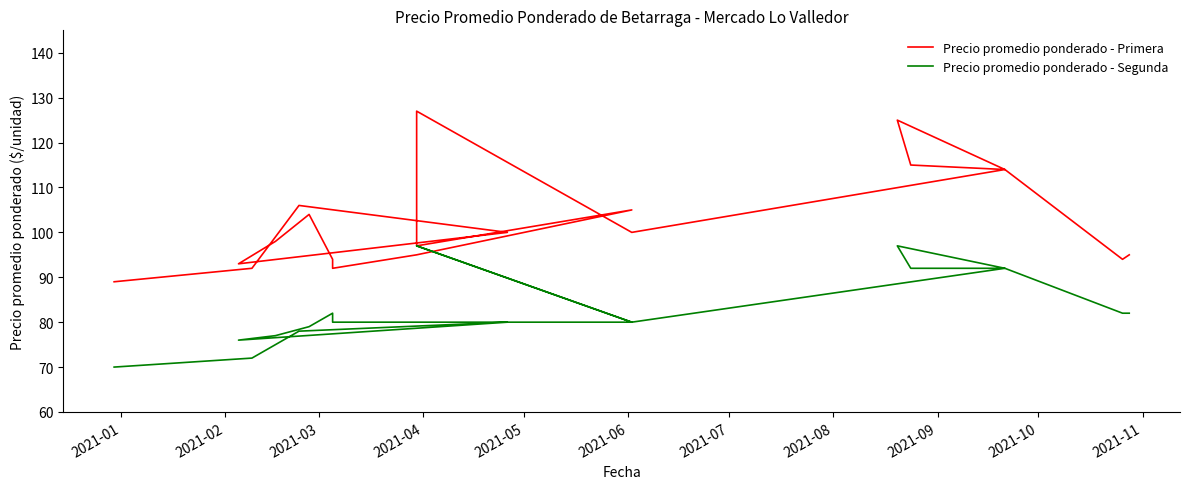

Reading right to left, extract all data points from this chart.

Precio promedio ponderado - Primera: 95	94	114	125	115	114	100	127	97	105	95	92	94	104	98	93	100	106	92	89
Precio promedio ponderado - Segunda: 82	82	92	97	92	92	80	97	97	80	80	80	82	79	77	76	80	78	72	70